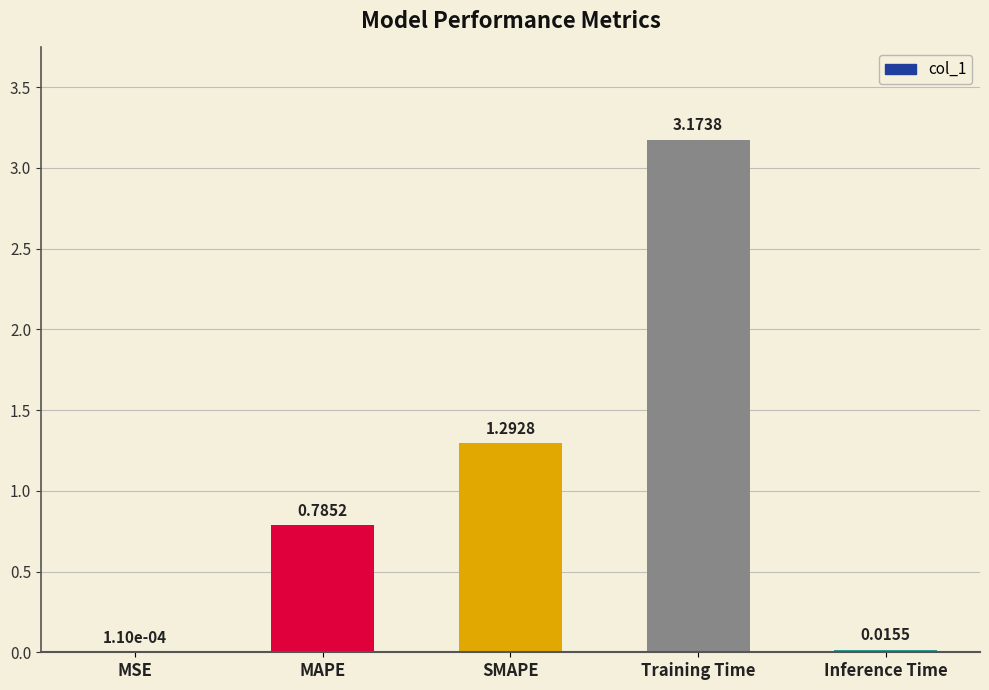

Which category has the highest value across all series?

Training Time